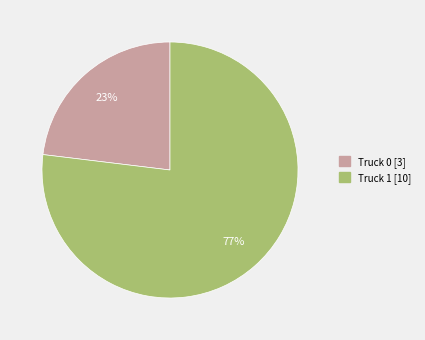

Approximately how many times larger is the value at Truck 1 compared to Truck 0?

3.3